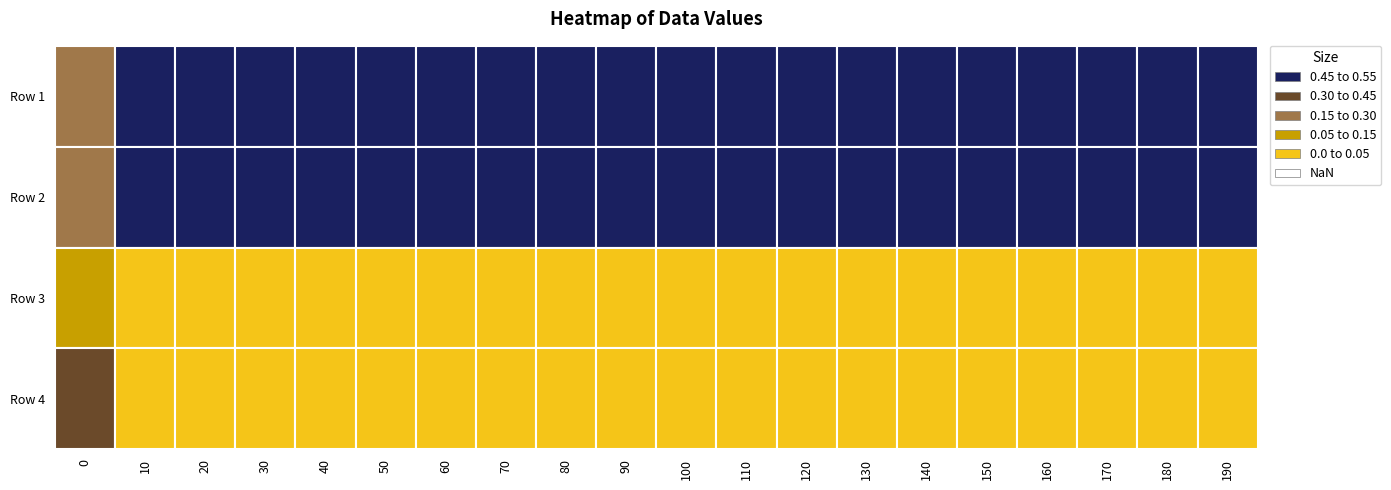

What is the difference between the highest and lowest values at 6?

0.5